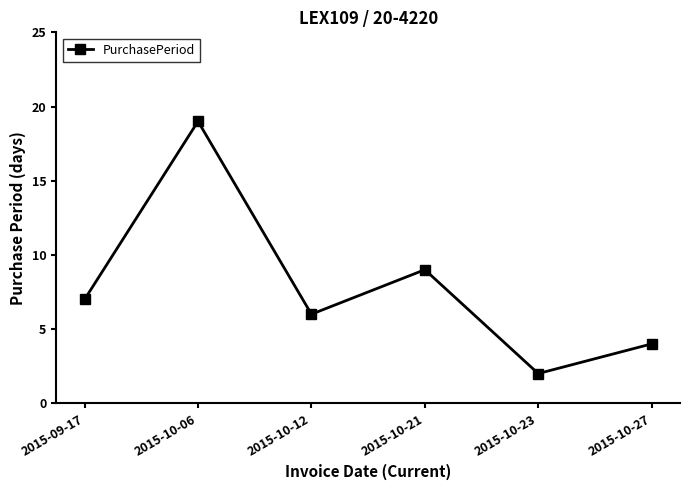

Reading left to right, extract all data points from this chart.

7	19	6	9	2	4